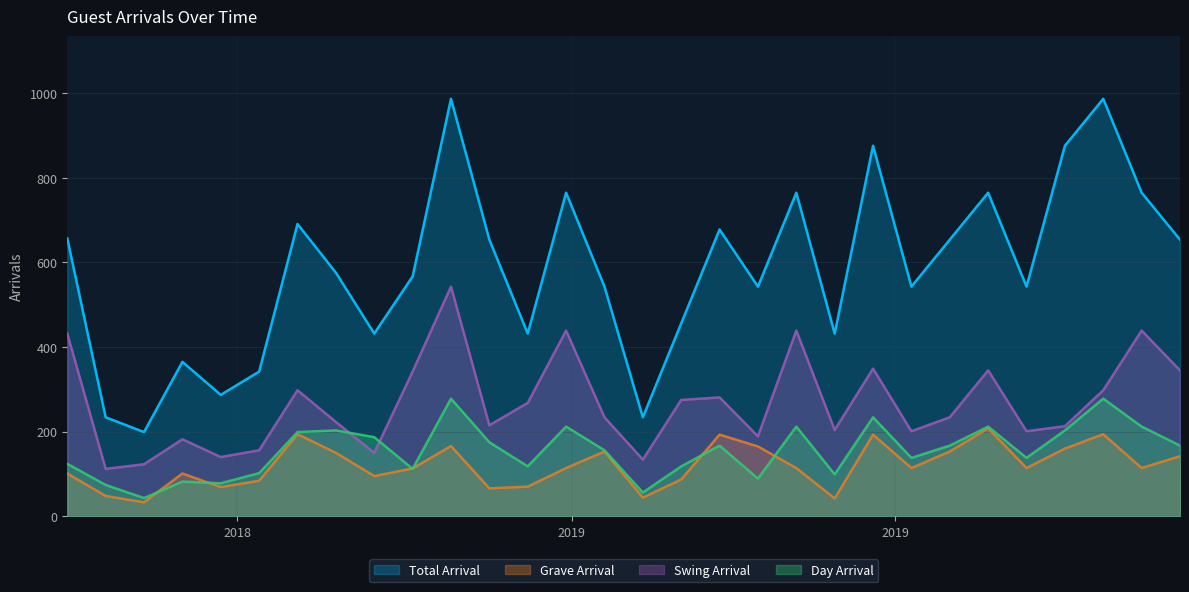

How many values in the Day Arrival series exceed 167?

12